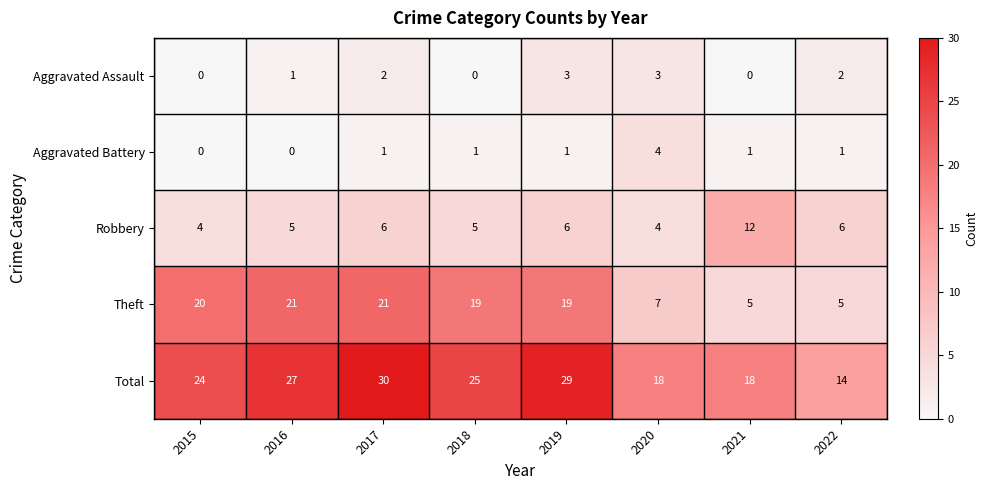

What is the sum of all Theft values?

117